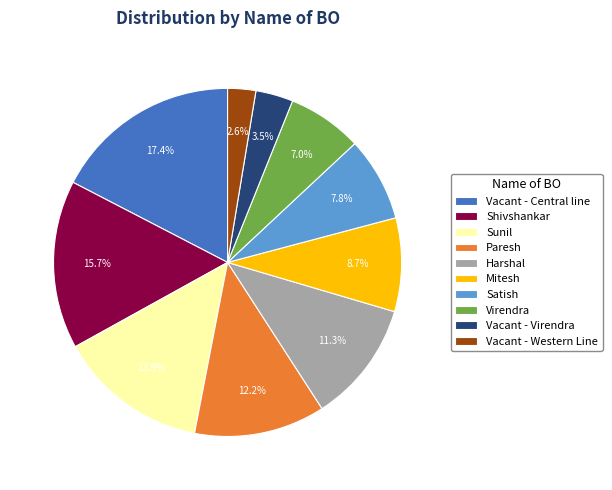

What is the total percentage of Satish and Sunil?

21.7%